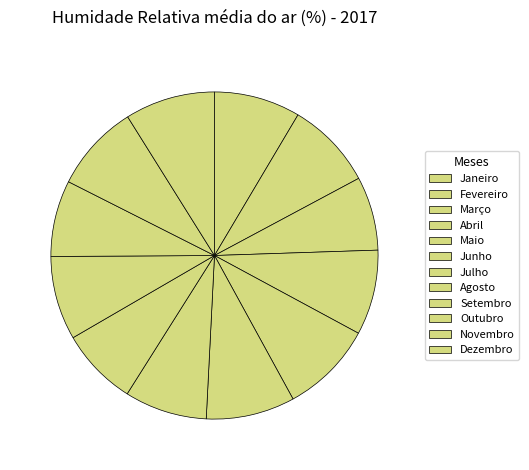

How many slices are in this pie chart?

12